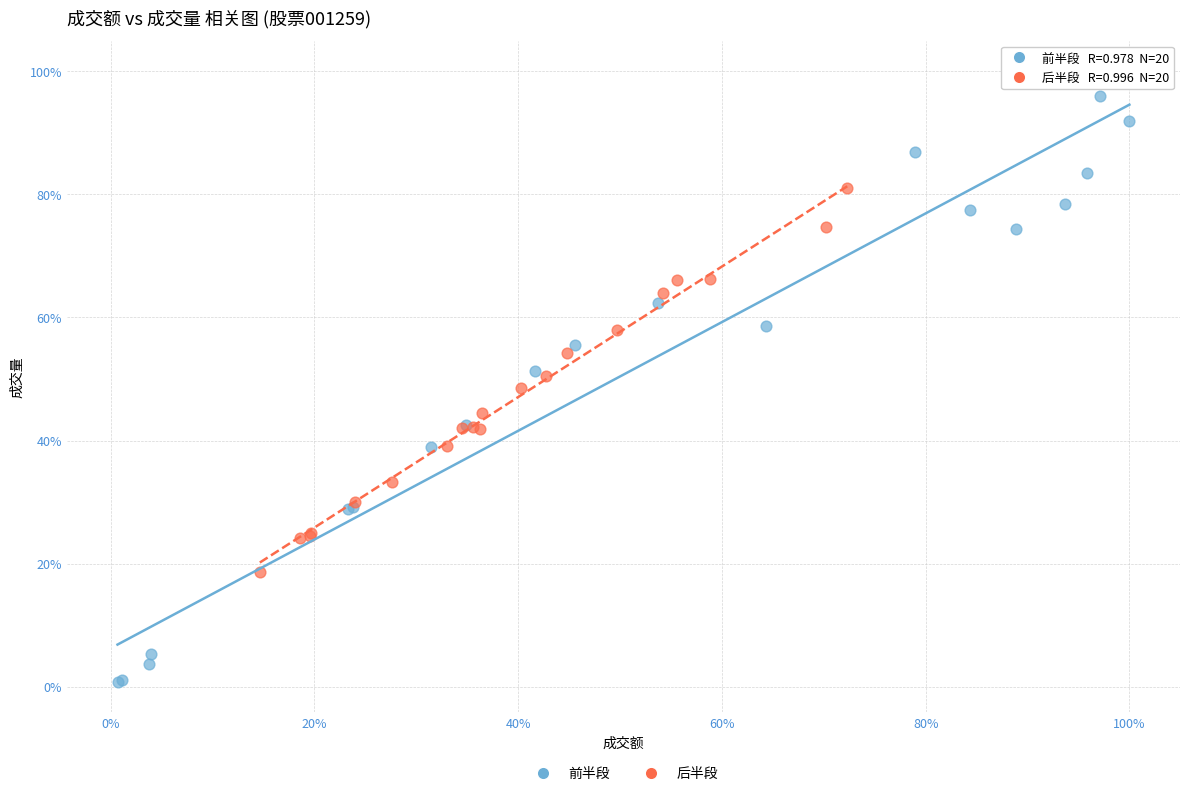

Which series reaches the maximum Y coordinate?

前半段